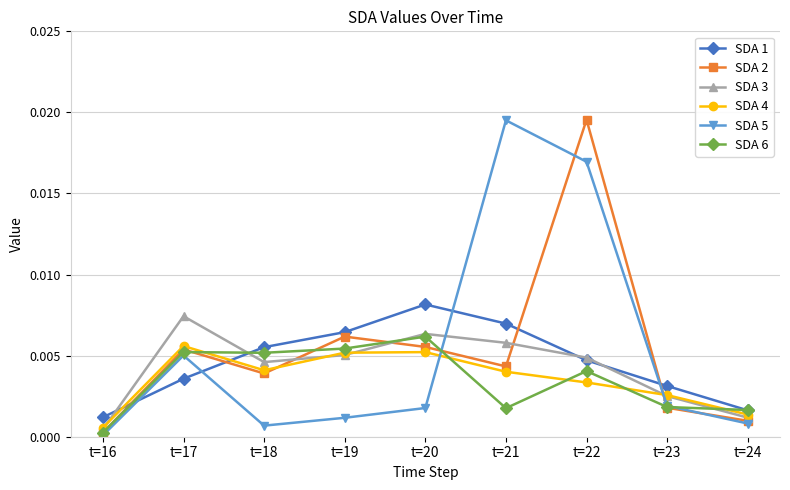

Between t=19 and t=22, which series saw the biggest shift?

SDA 5